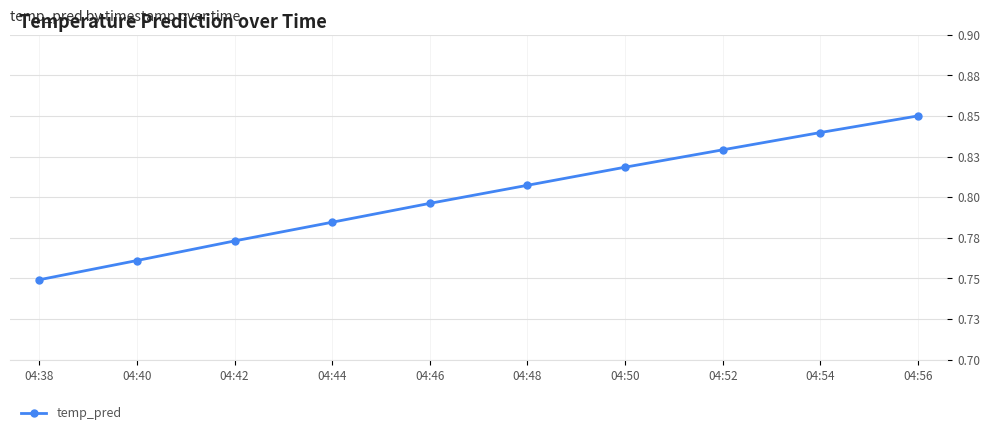

Is this an area chart (filled region under the line)?

No